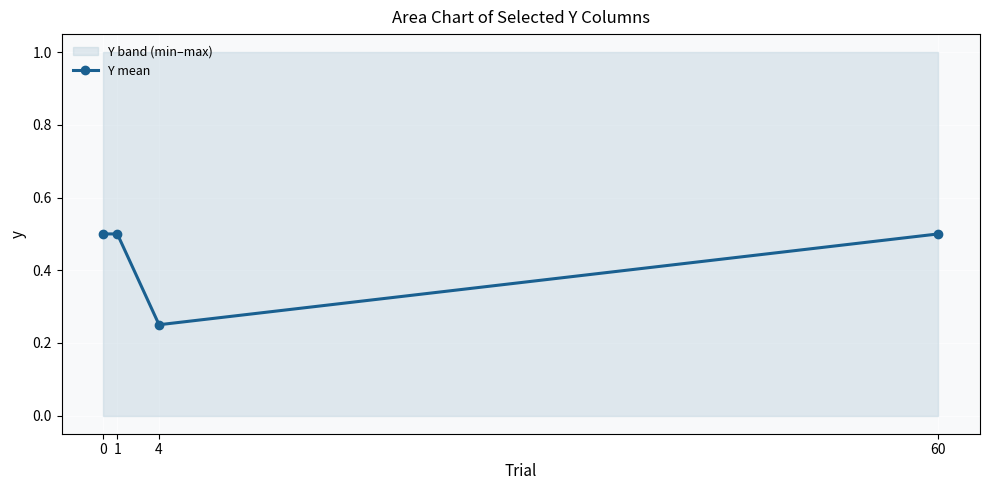

Reading left to right, transcribe all the data shown in this chart.

0.5	0.5	0.2	0.5